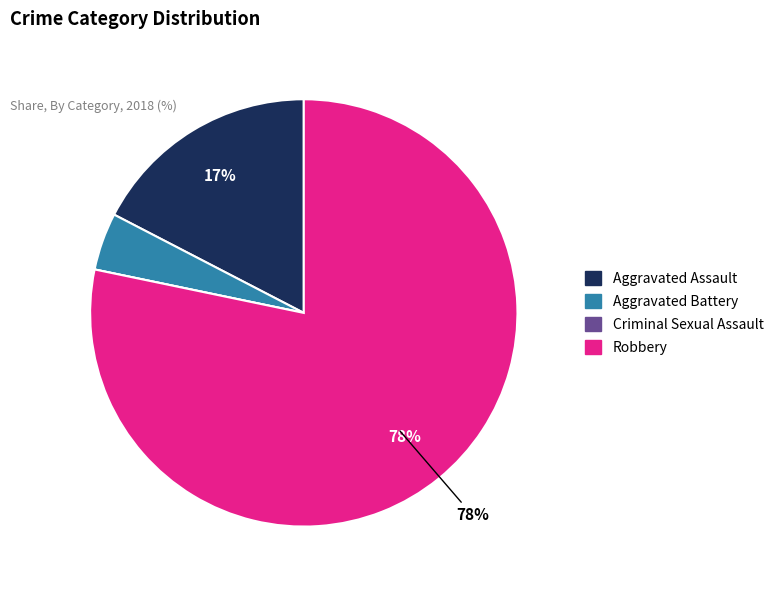

Which slice is the largest?

Robbery